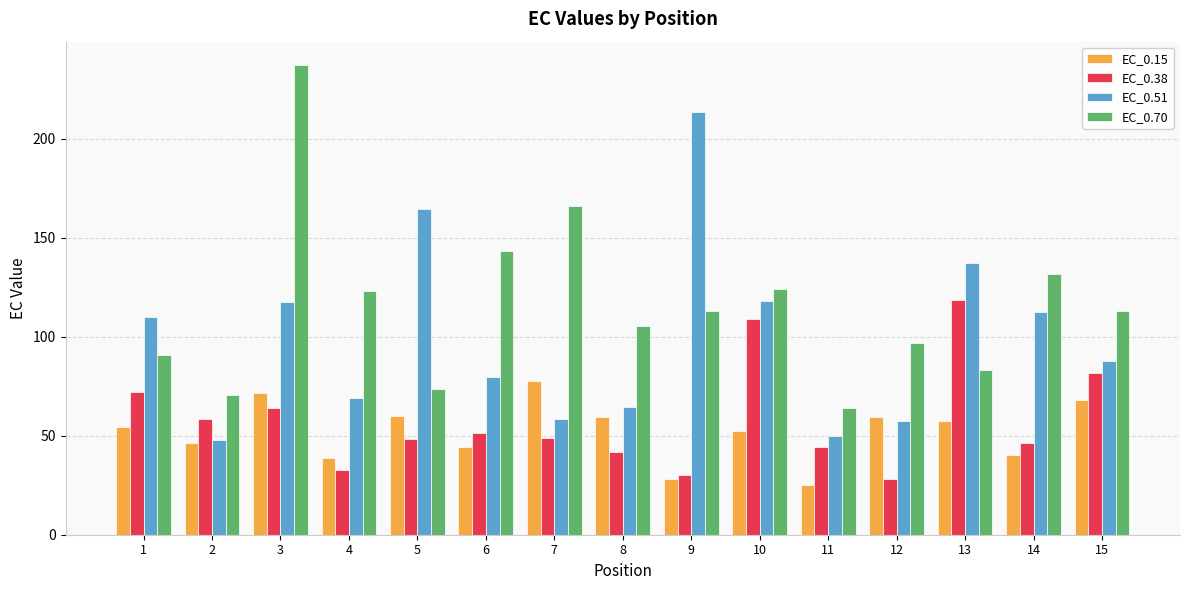

Rank the series by their maximum value, from lowest to highest.

EC_0.15, EC_0.38, EC_0.51, EC_0.70